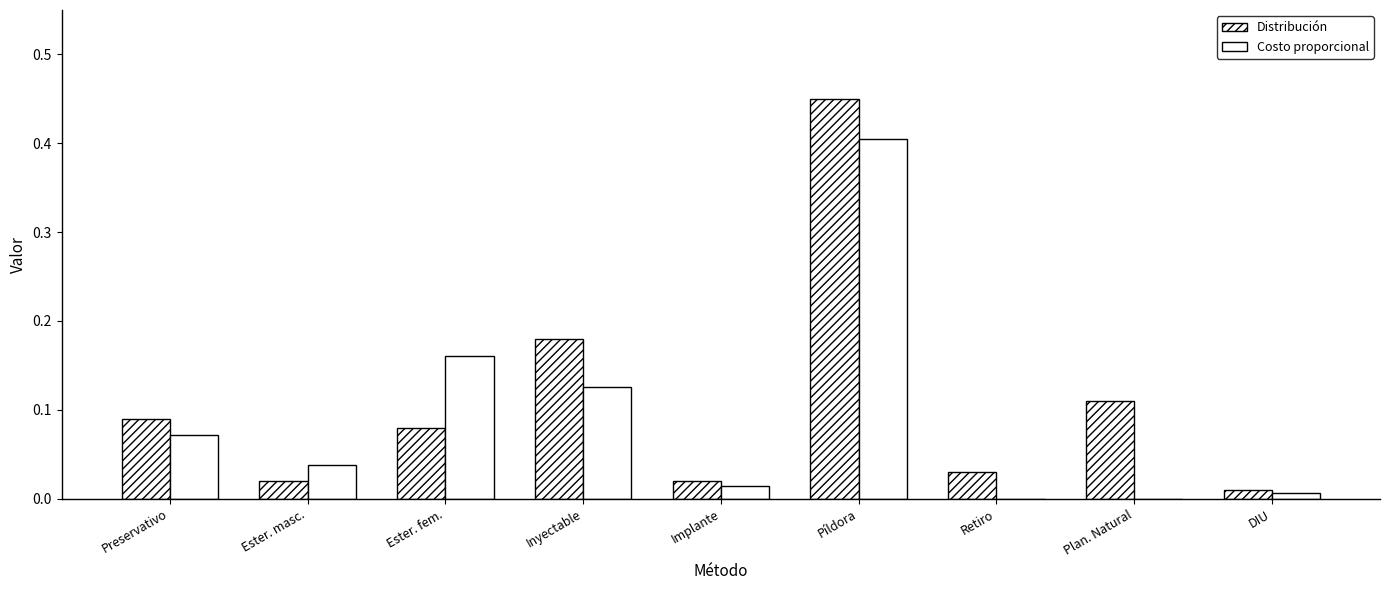

Count the number of categories in the chart.

9